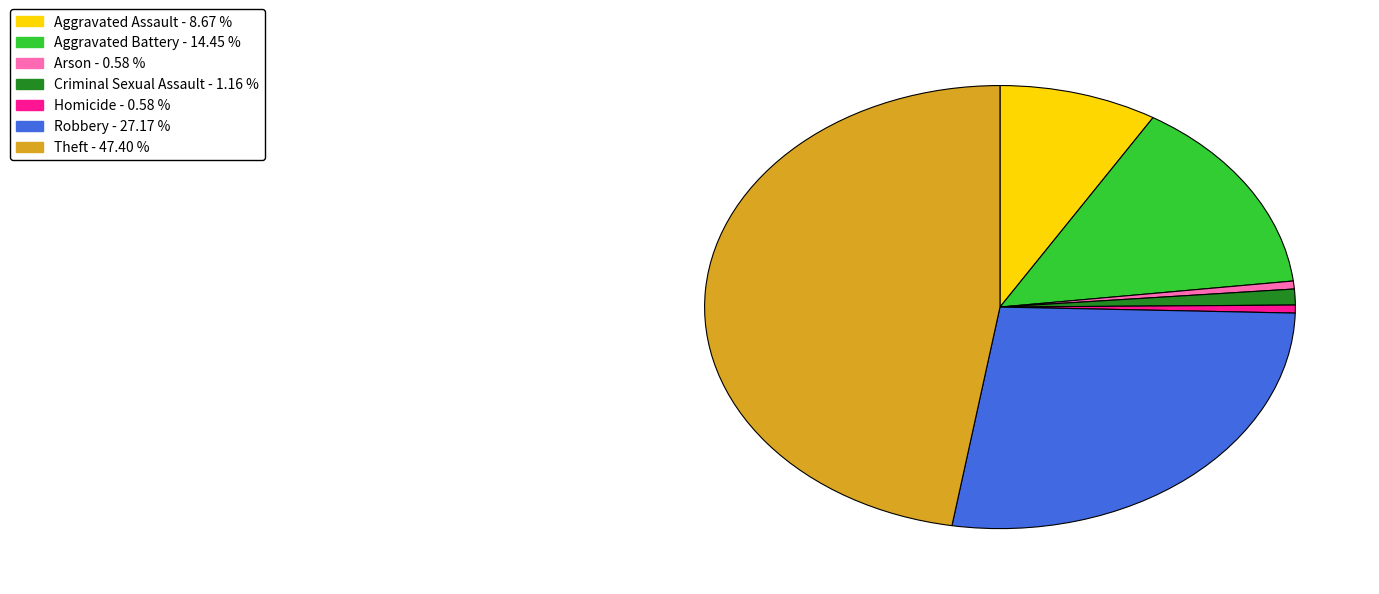

Count the number of slices in the pie.

7